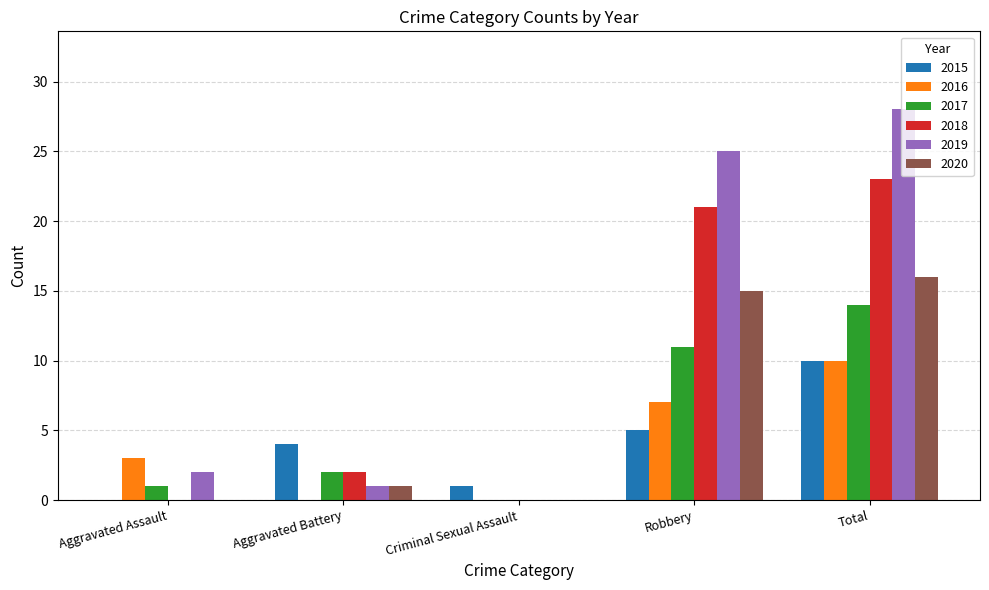

How many groups of bars are there?

5